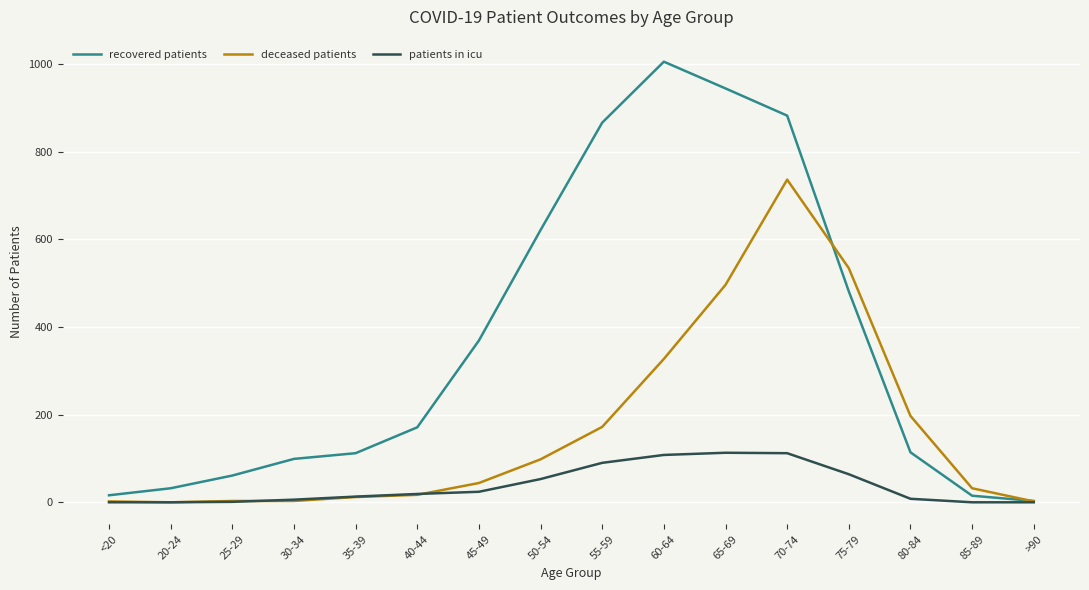

What are all the series names shown in the legend?

recovered patients, deceased patients, patients in icu